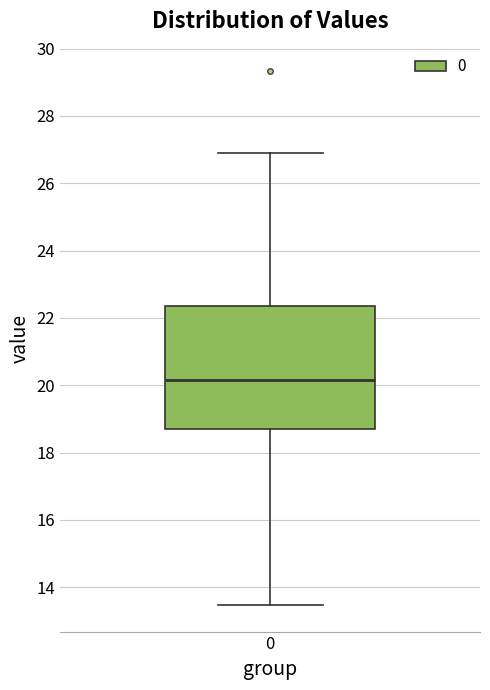

Transcribe this box plot: give where the median line is, the range the box spans, and where the two whiskers end, as read against the y-axis. The values are not printed on the chart, so give them approximately, as read against the axis.

median 20.2, box 18.8 to 22.4, whiskers 13.4 to 27.0